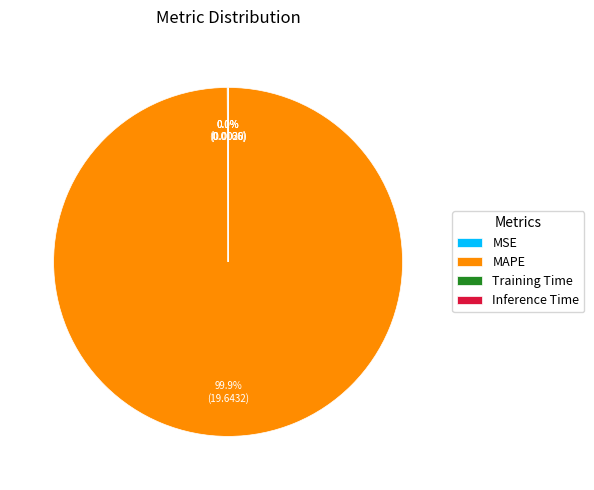

What is the largest slice in the pie chart?

MAPE